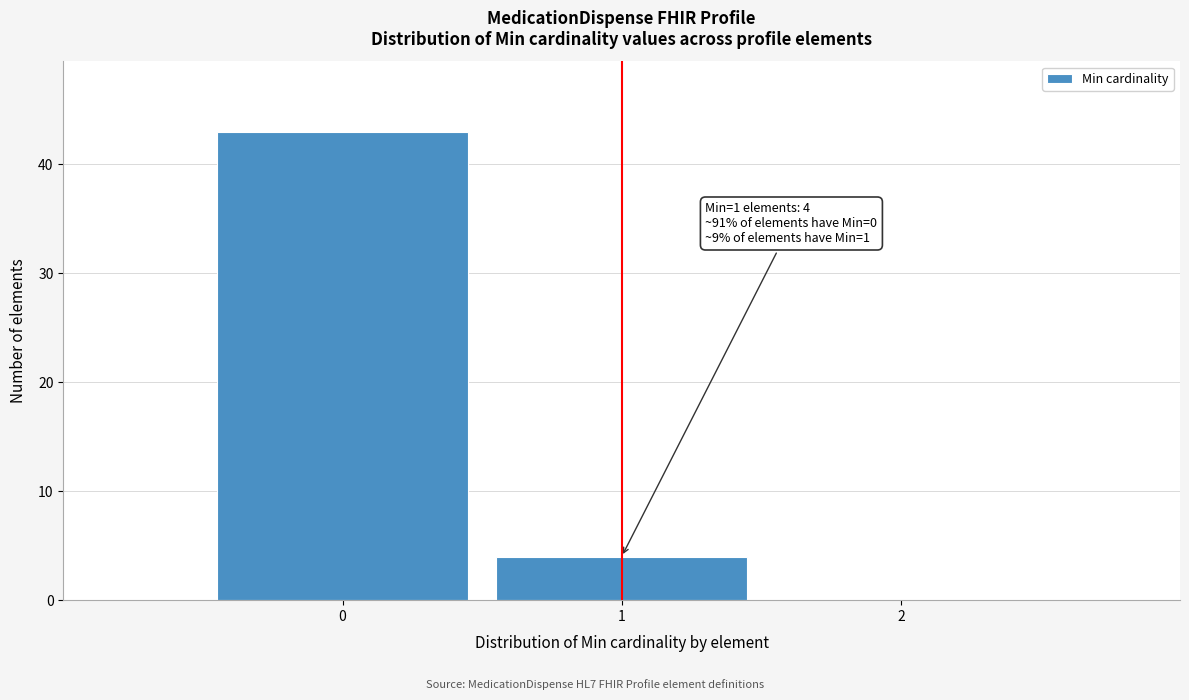

Which range on the x-axis has the tallest bar?

-0.5 to 0.5